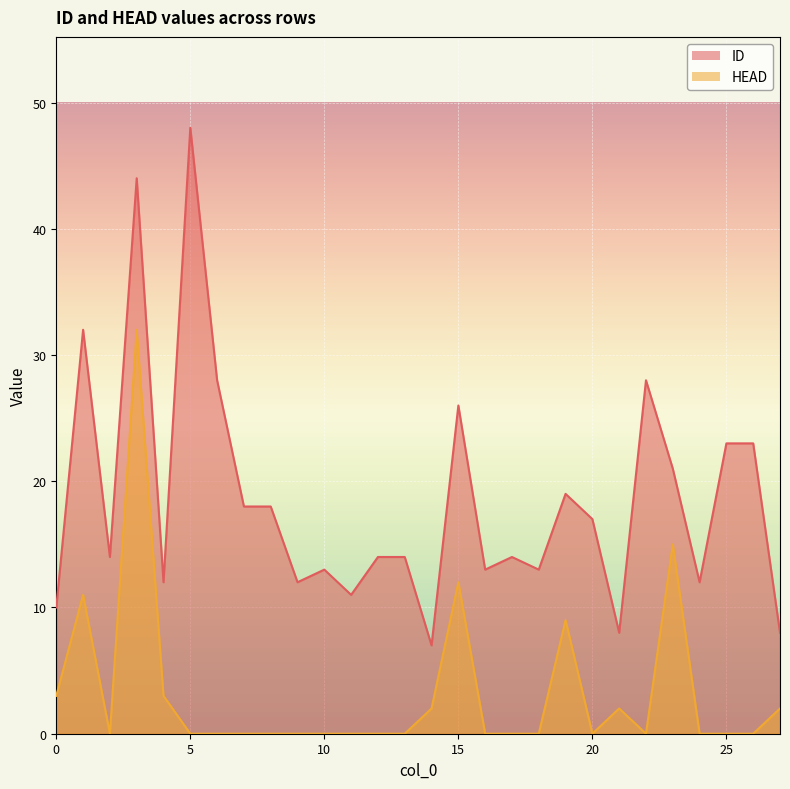

Which label corresponds to the smallest value in the chart?

2